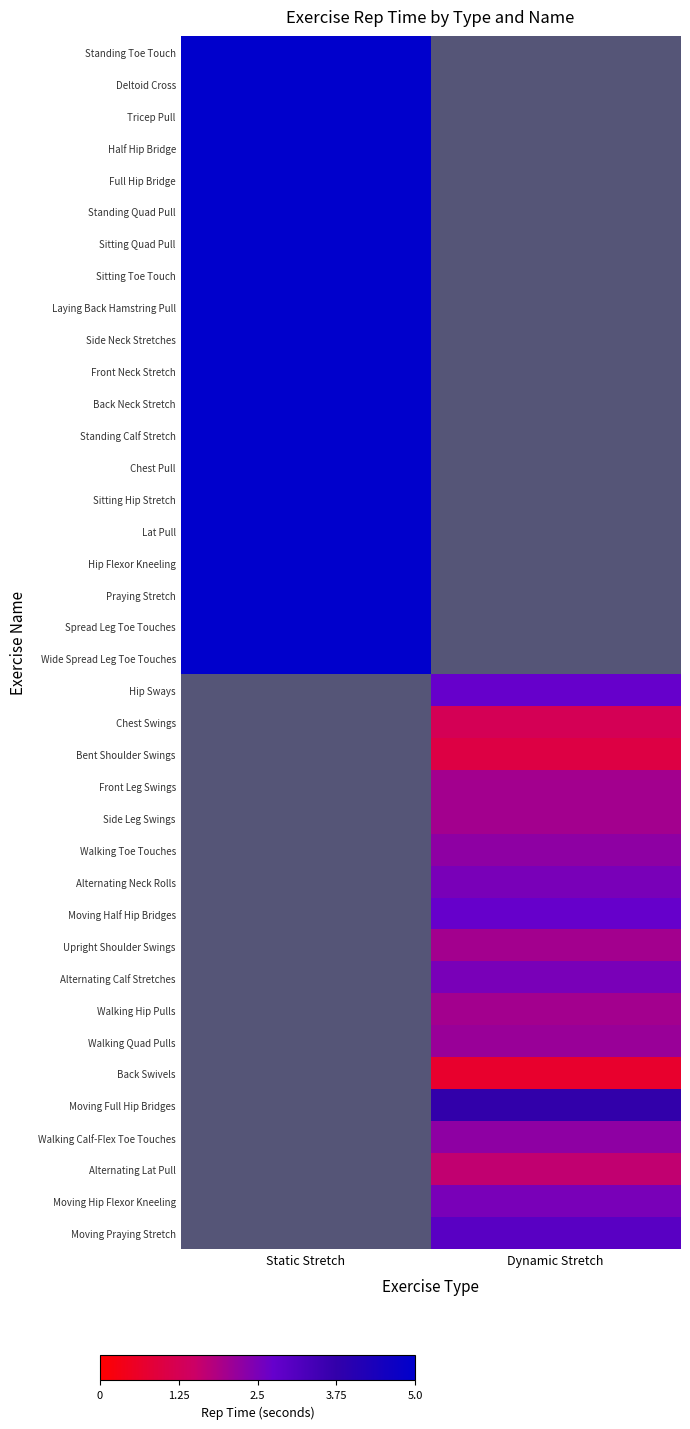

Where is Praying Stretch nearest to the value 5?

Static Stretch